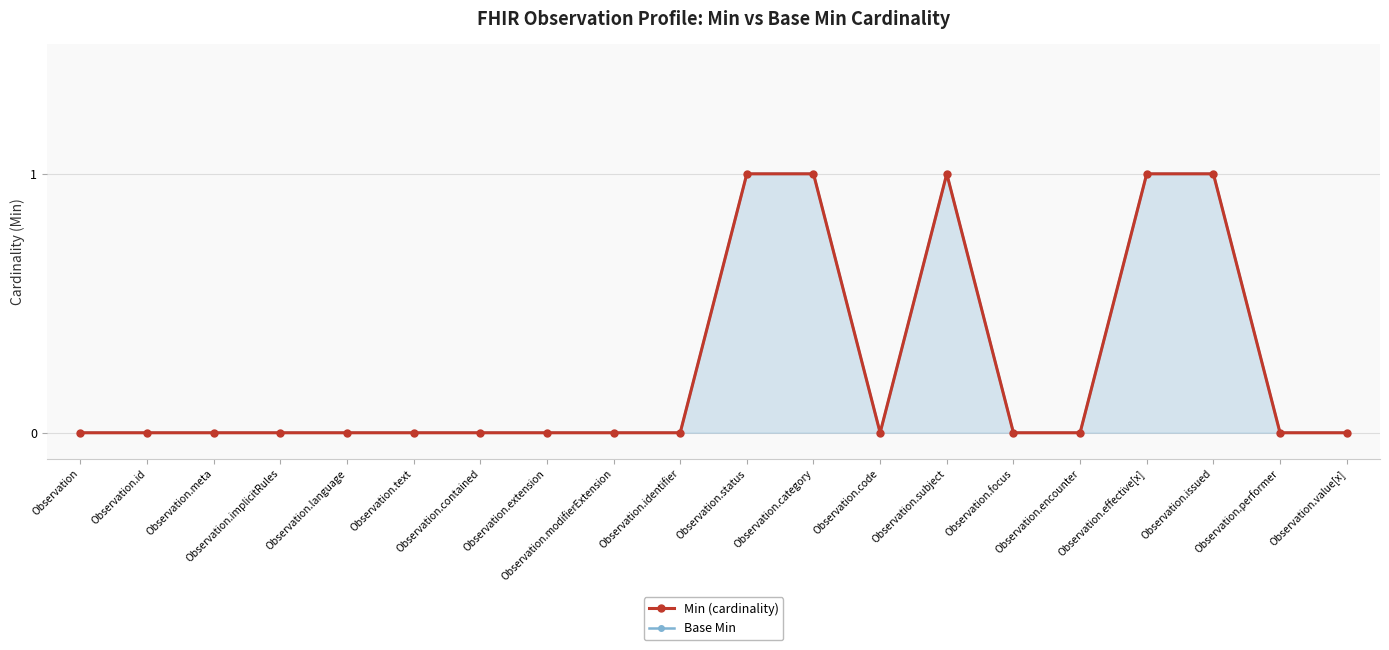

True or false: Base Min and Min (cardinality) intersect in this chart.

False